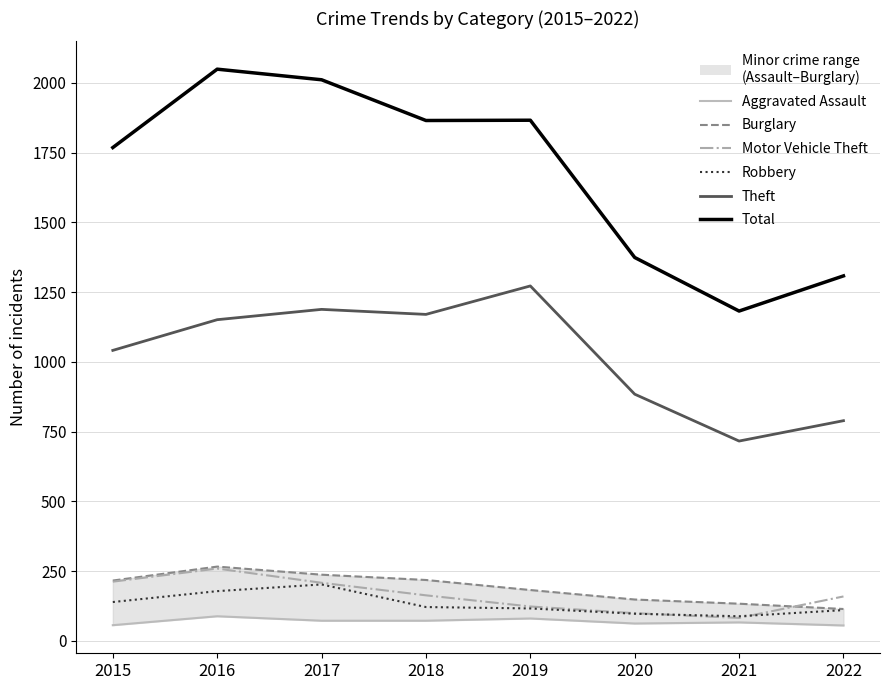

What is the lowest value of the Aggravated Assault series?

55